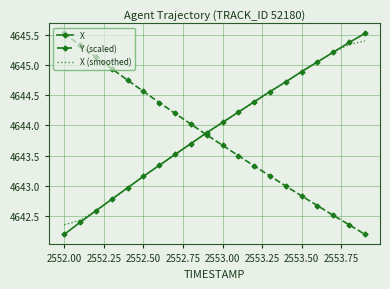

What is the minimum value shown in the chart?

4642.2